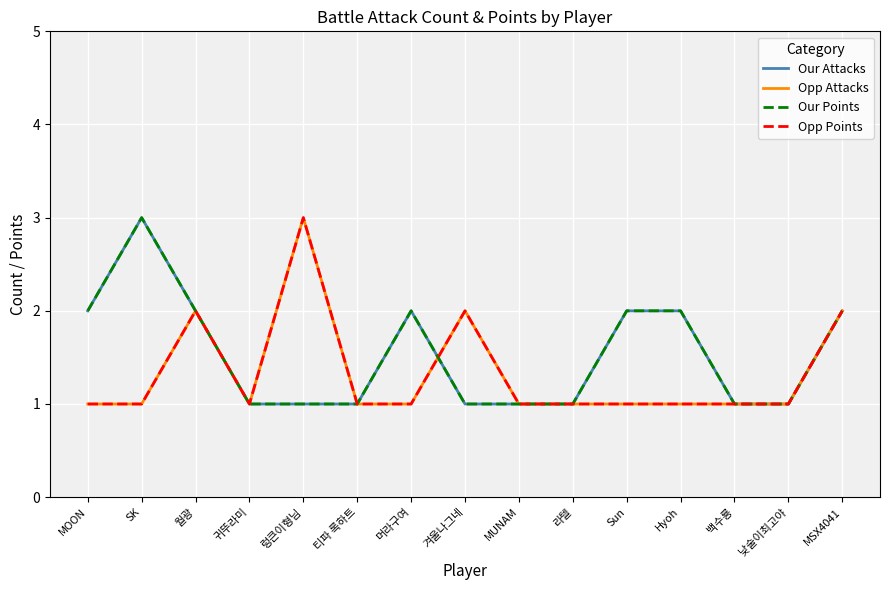

At which category is the sum across all series the highest?

SK